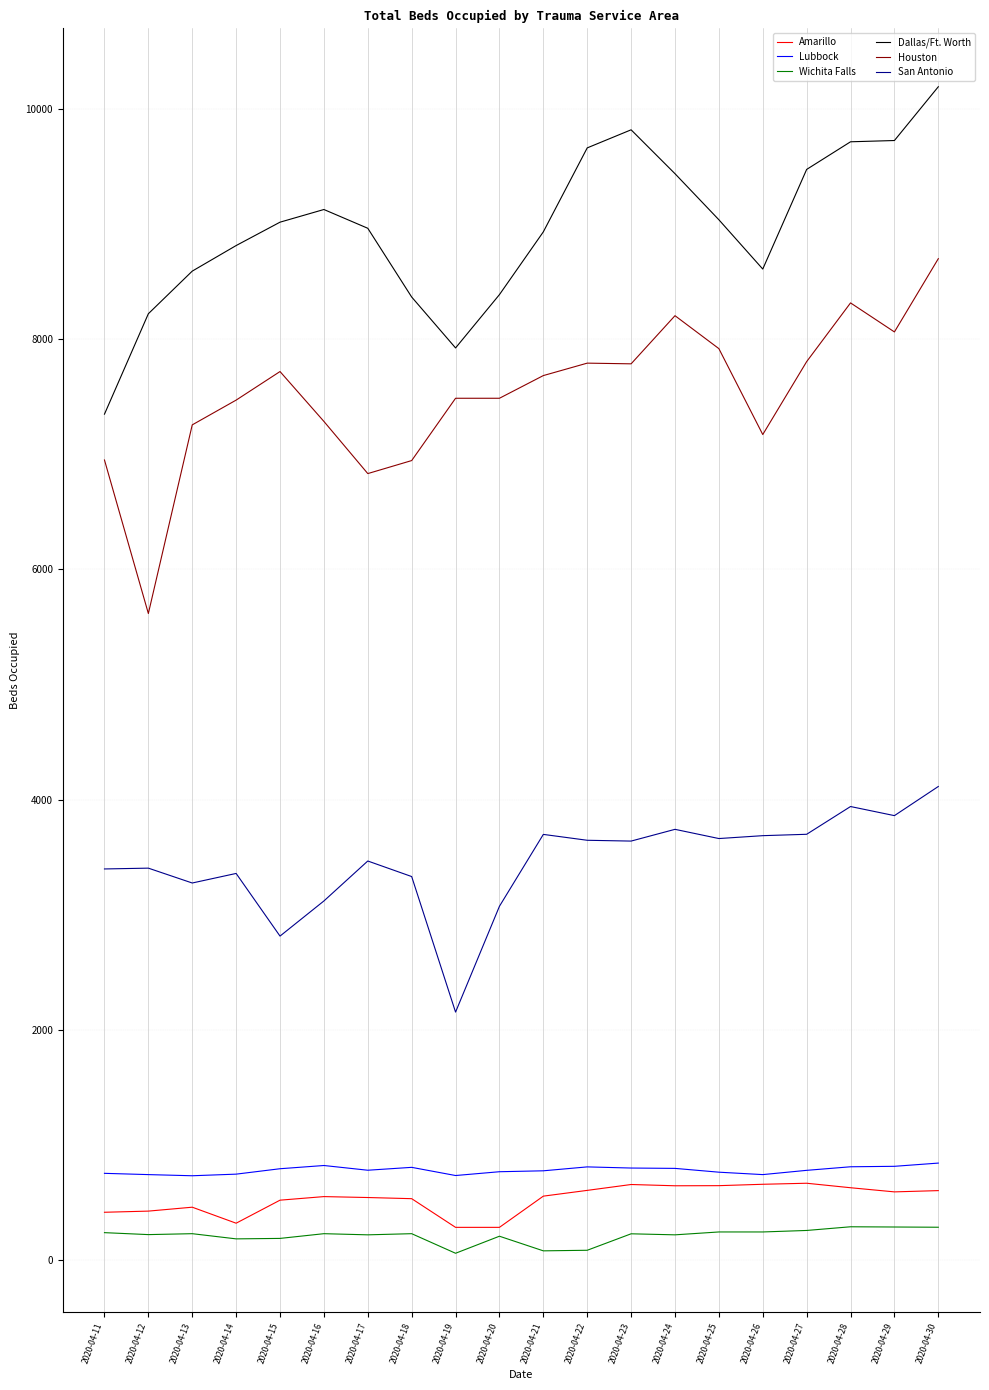

Which series has the largest range (max minus min)?

Houston